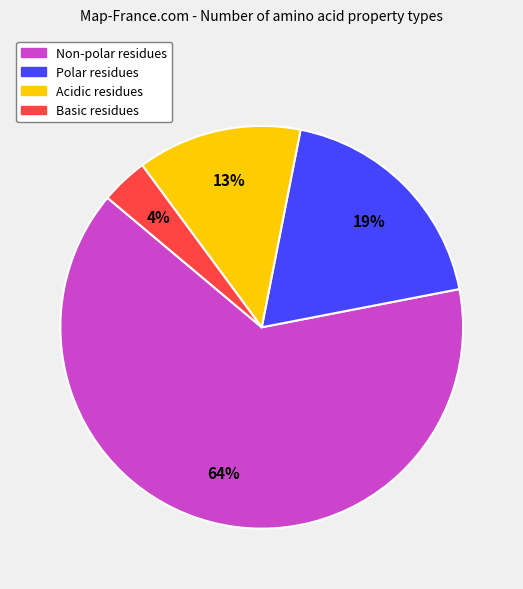

Is there a majority slice in this chart?

Yes